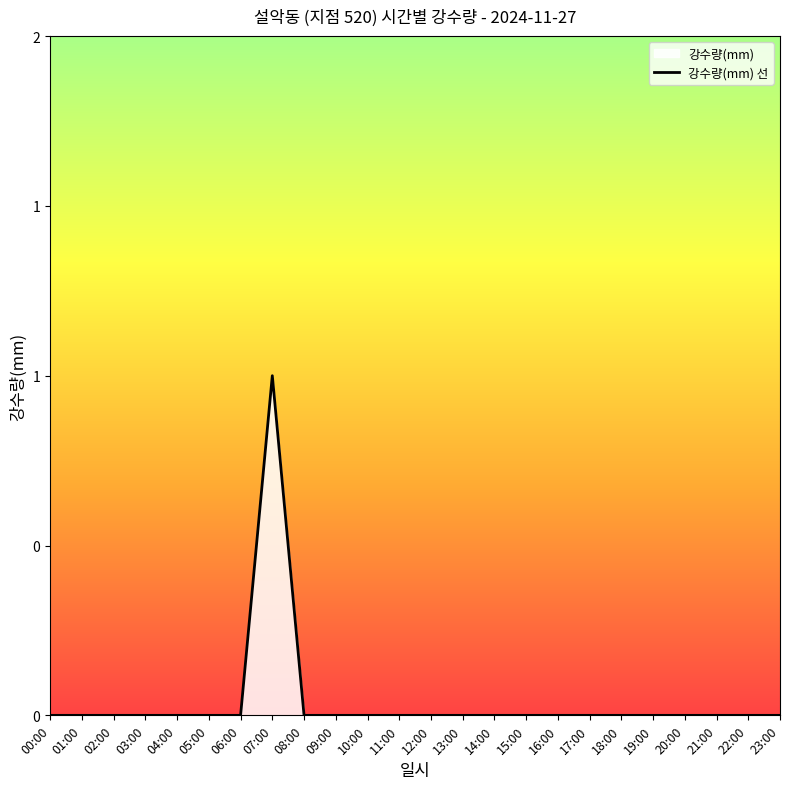

What is the difference between the maximum and minimum values?

1